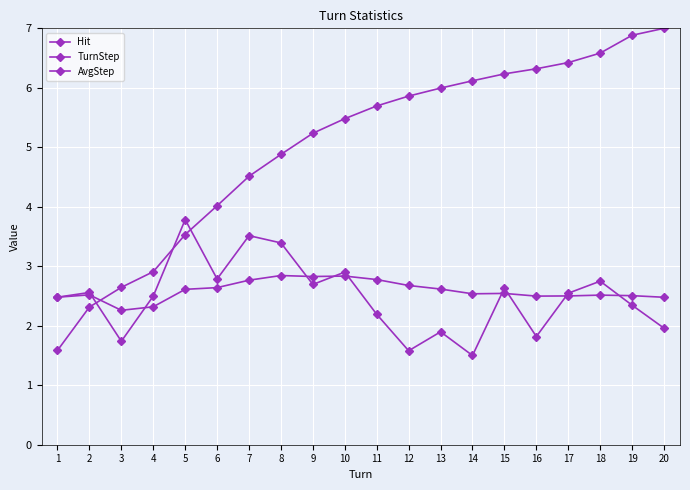

What is the greatest value displayed?

7.0